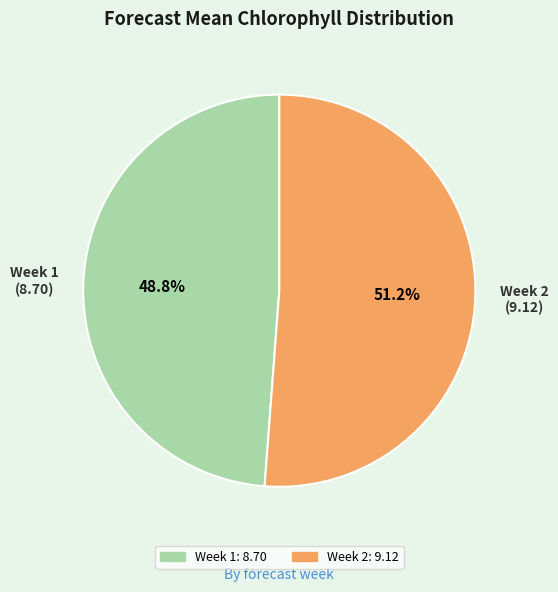

Does Week 1 represent more than half of the total?

No